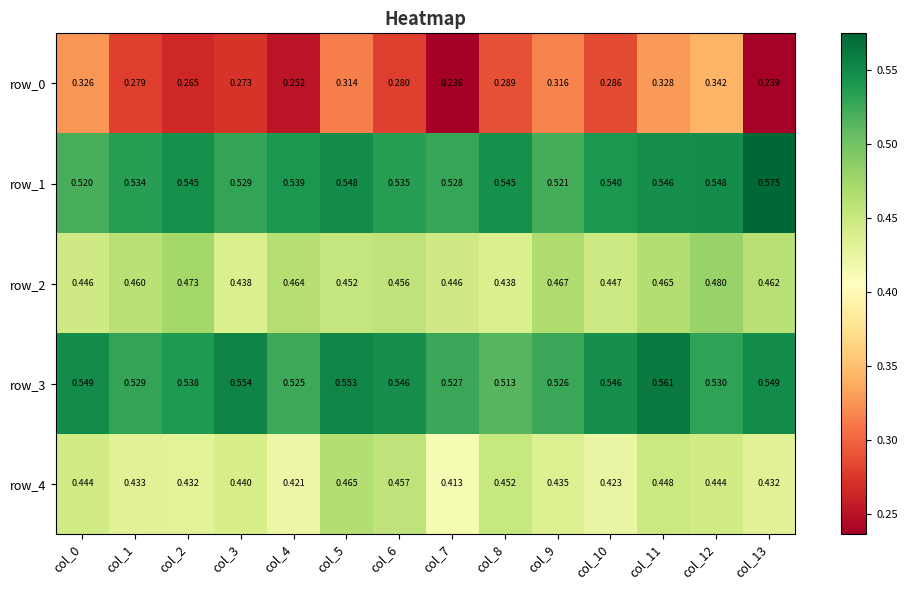

How many row_4 values are between 0 and 1?

14